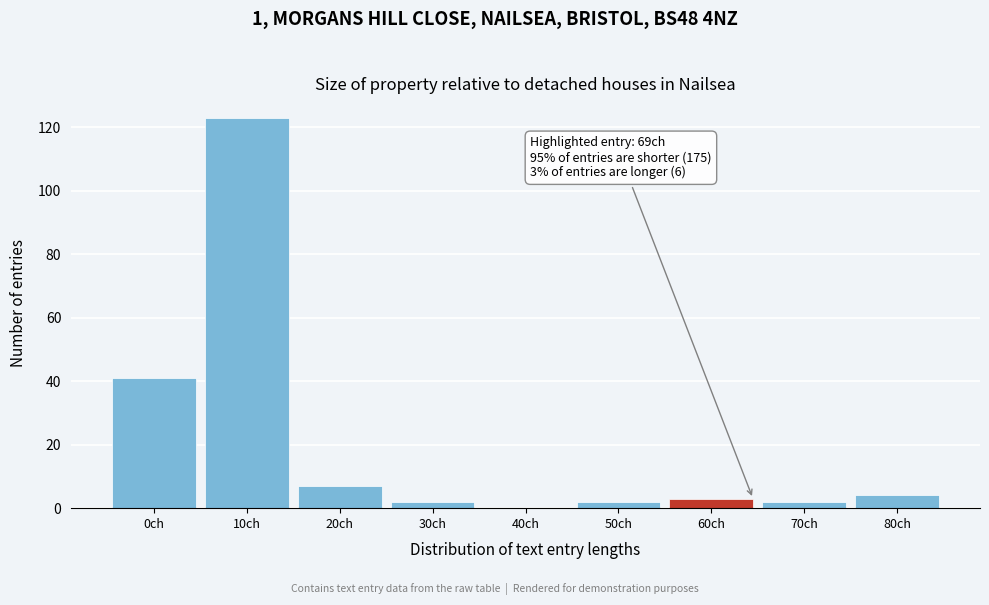

Reading right to left, list all the values displayed in this chart.

80ch=4	70ch=2	60ch=3	50ch=2	40ch=0	30ch=2	20ch=7	10ch=123	0ch=41